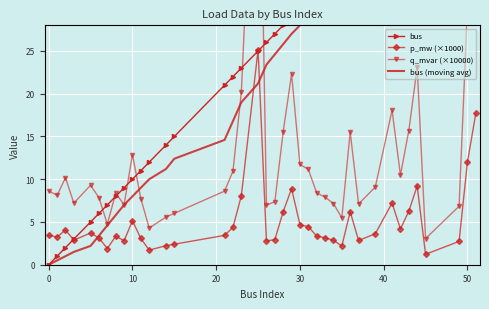

How many distinct data groups are displayed?

4